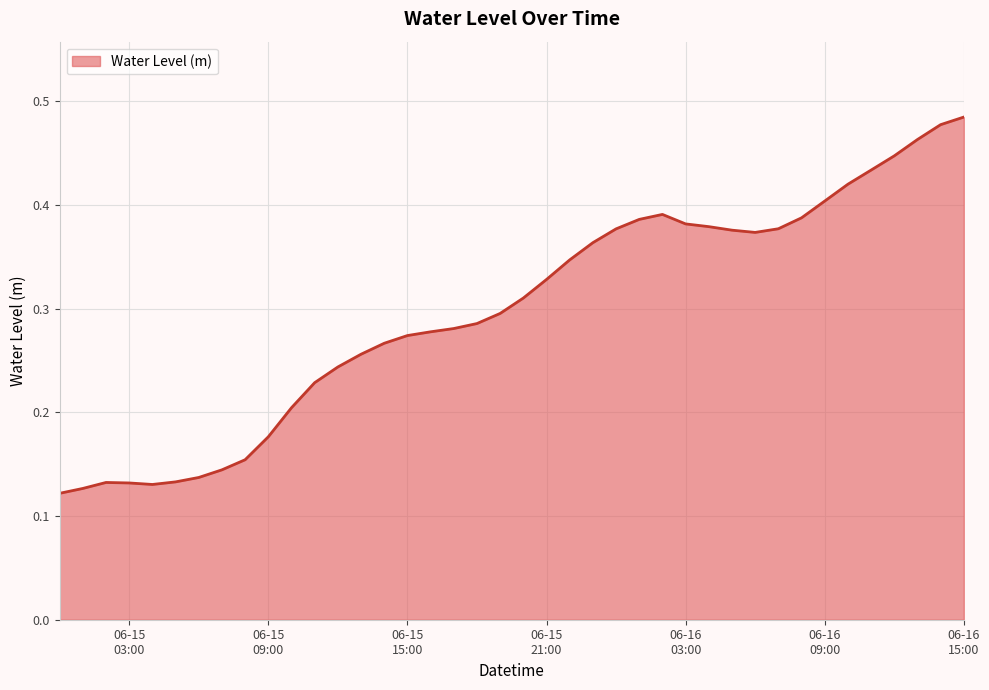

How many lines are shown in the chart?

1